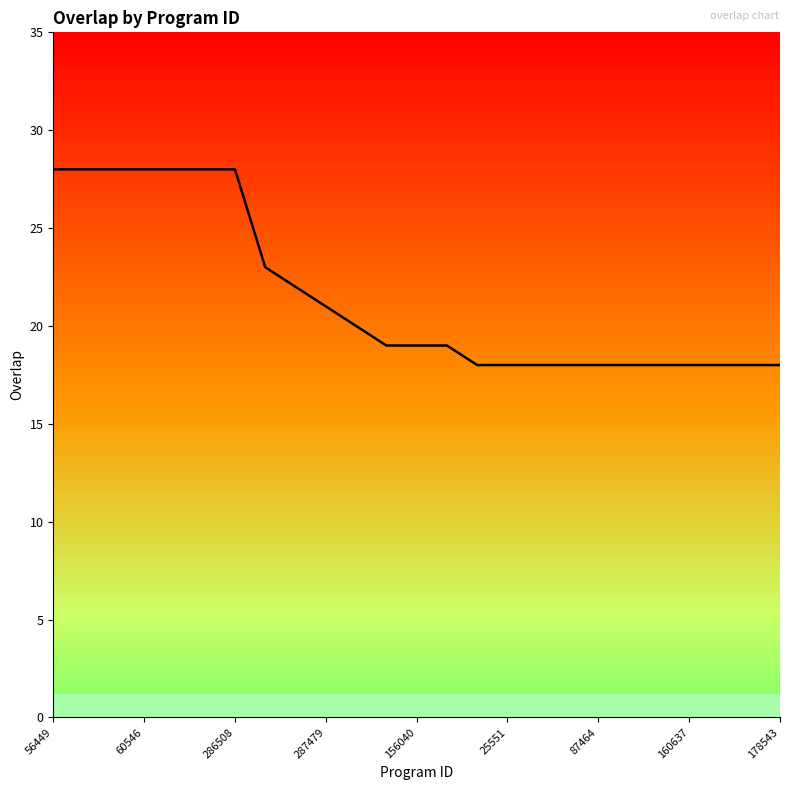

What is the difference between the maximum and second lowest values?

10